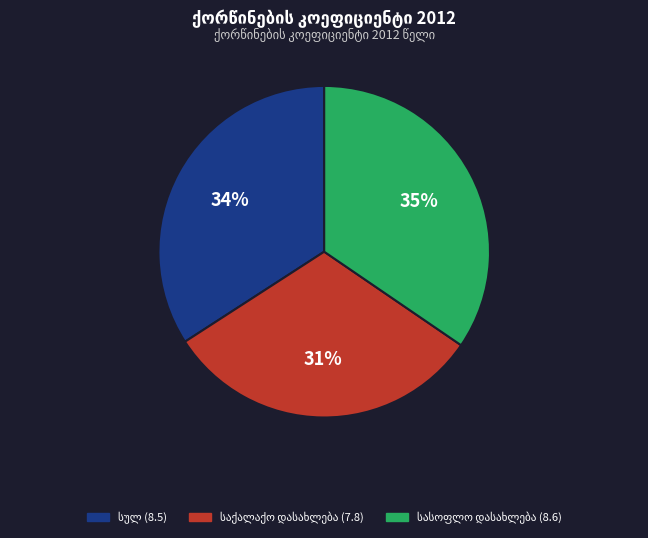

Combined, do საქალაქო დასახლება and სასოფლო დასახლება account for over 50%?

Yes